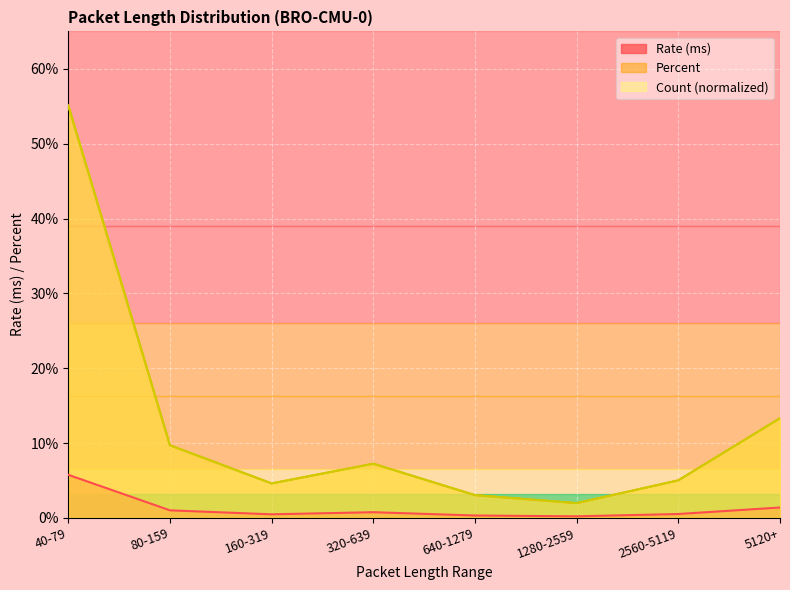

Which series has the largest total across all categories?

Count